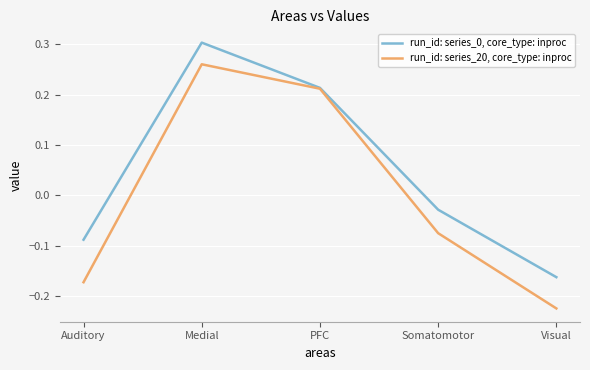

Is the value of run_id: series_20, core_type: inproc at Somatomotor greater than the value of run_id: series_0, core_type: inproc at Auditory?

Yes